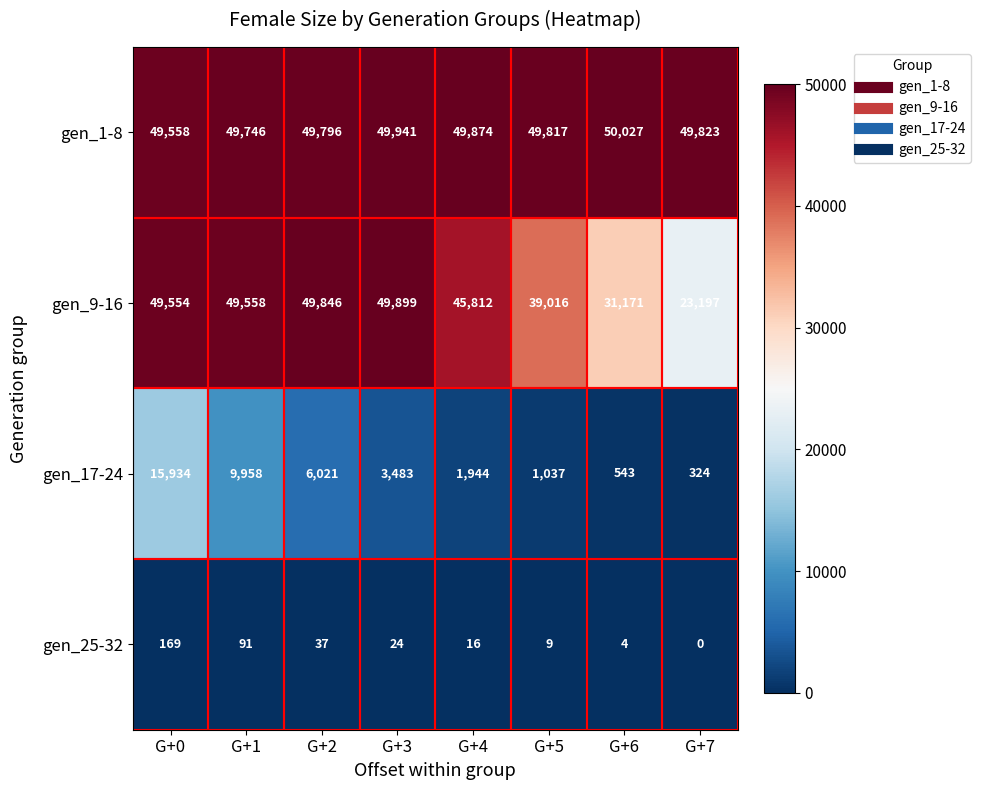

Which series has the widest spread of values?

gen_9-16